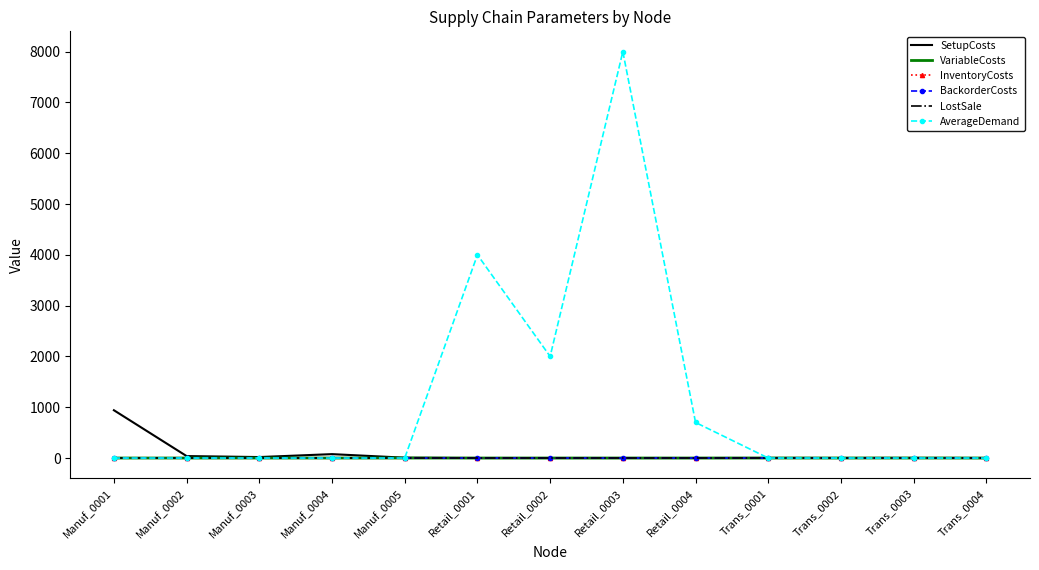

The value of InventoryCosts at Manuf_0004 is 0.0. True or false?

True